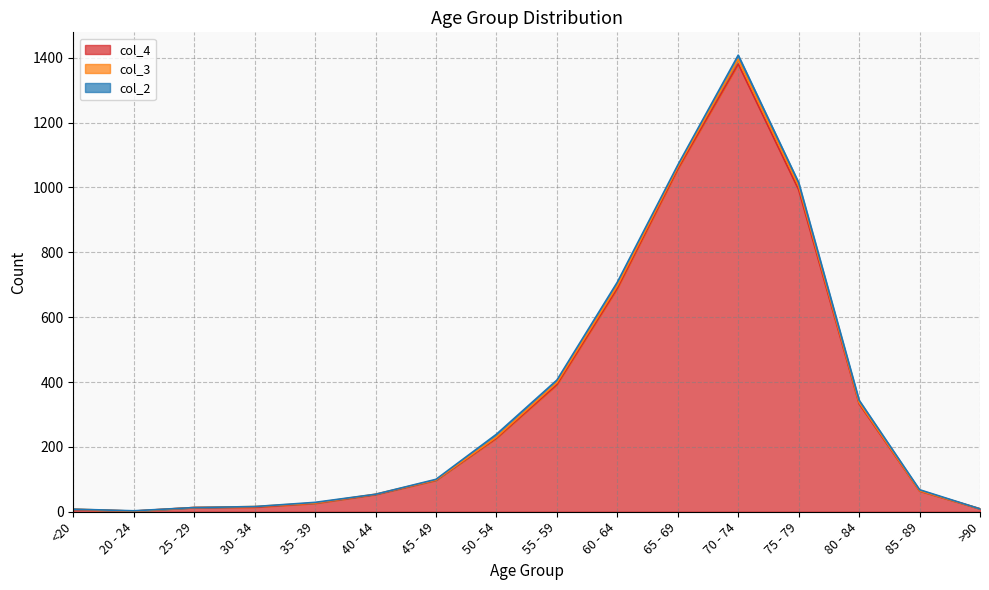

True or false: col_4 and col_2 cross at least once.

False